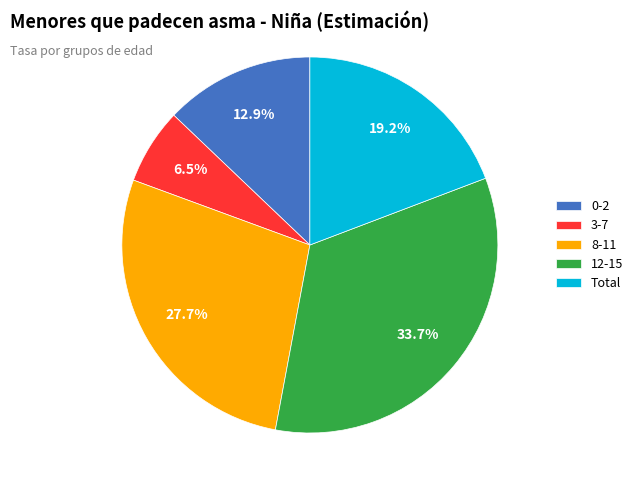

Which category has the smallest portion of the pie?

3-7